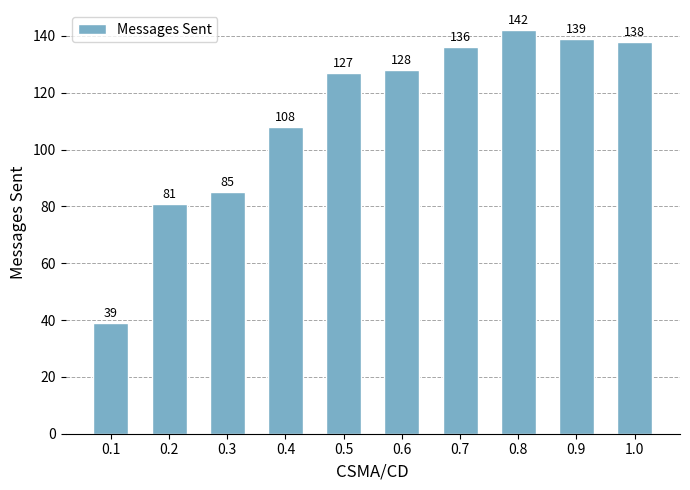

At which label is the value closest to 90?

0.3